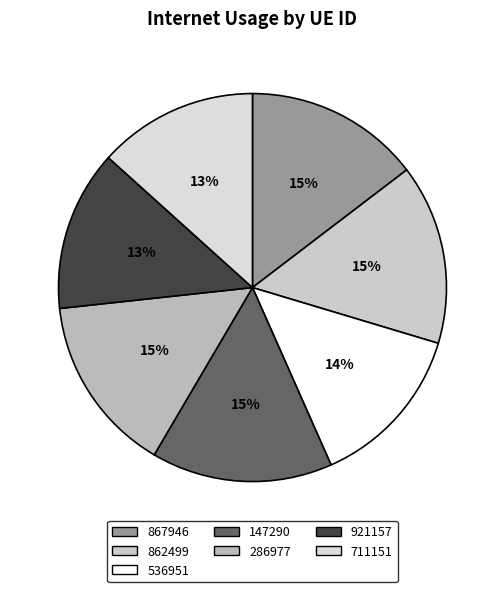

What is the smallest slice in the pie chart?

711151